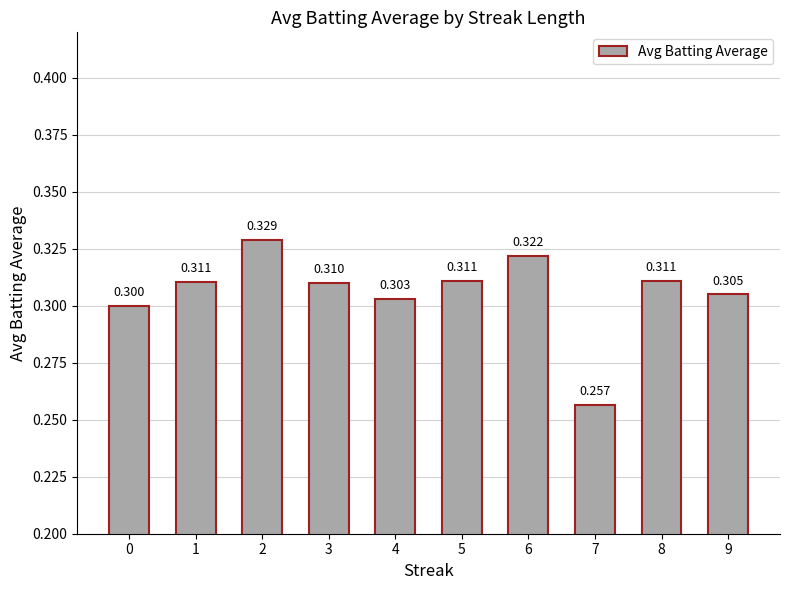

What is the sum of all values?

3.1